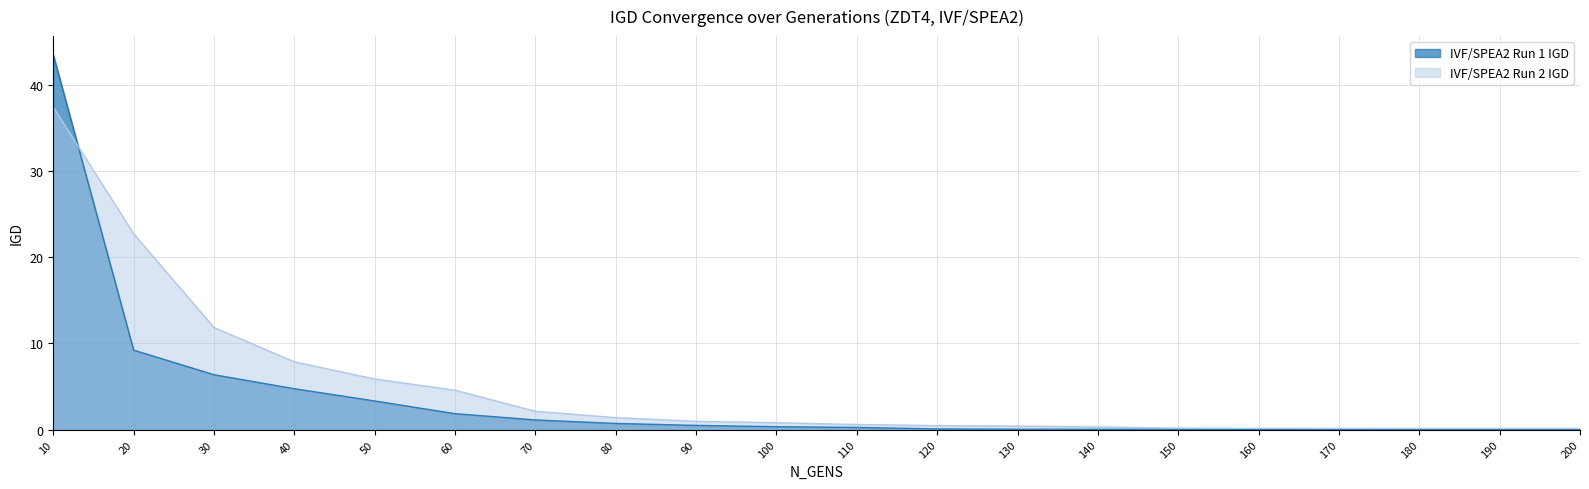

At which label does IVF/SPEA2 Run 1 IGD reach its minimum?

200